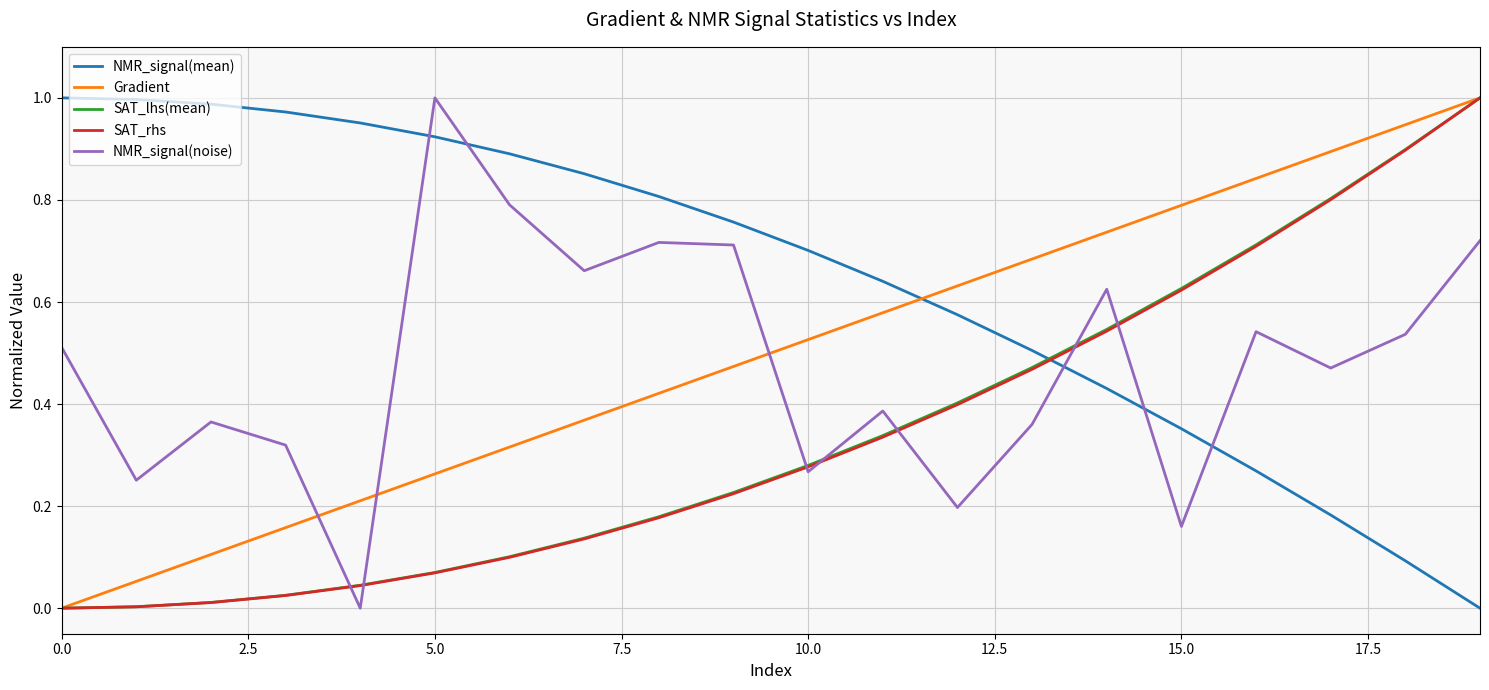

True or false: NMR_signal(mean) and Gradient cross at least once.

True